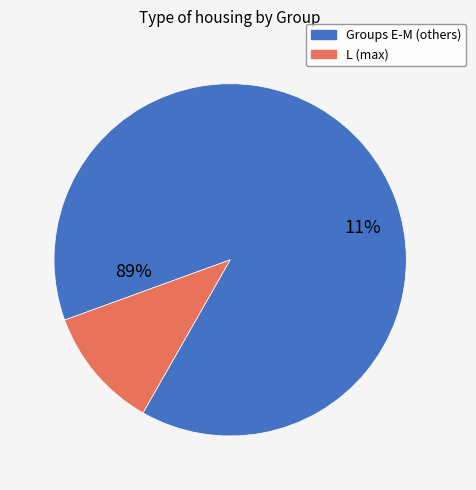

Does G represent more than half of the total?

No